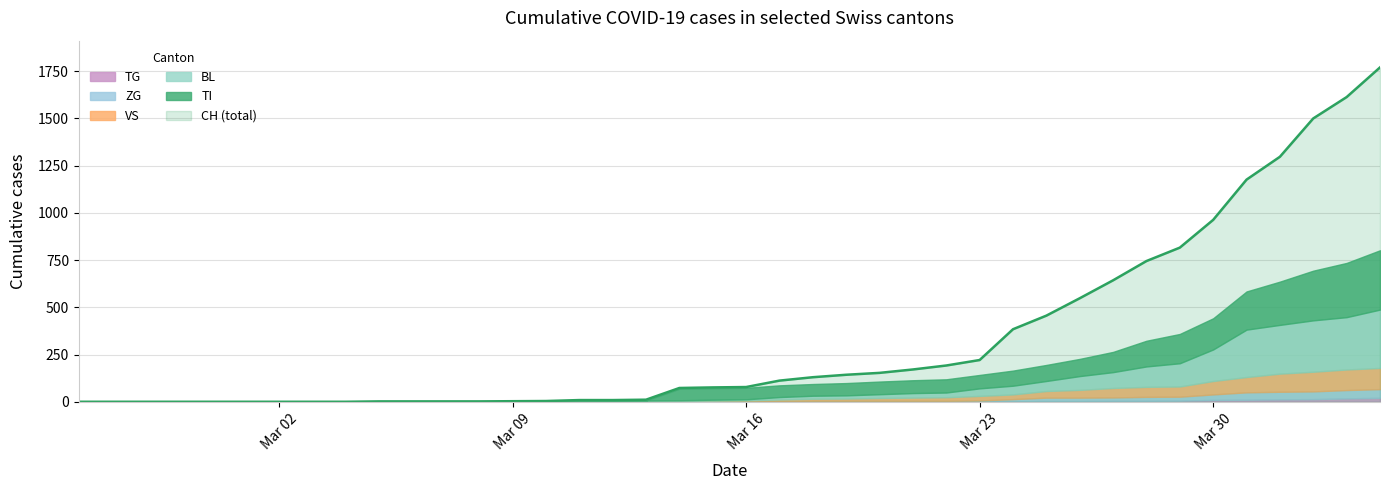

What are all the series names shown in the legend?

CH, BL, TI, VS, ZG, TG